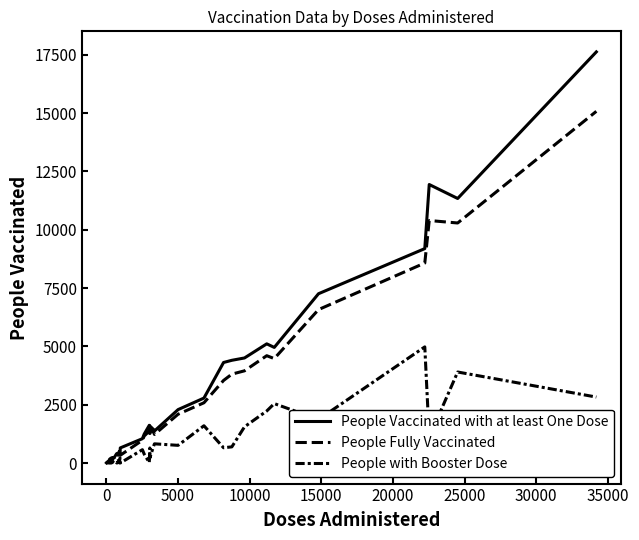

How many lines are shown in the chart?

3